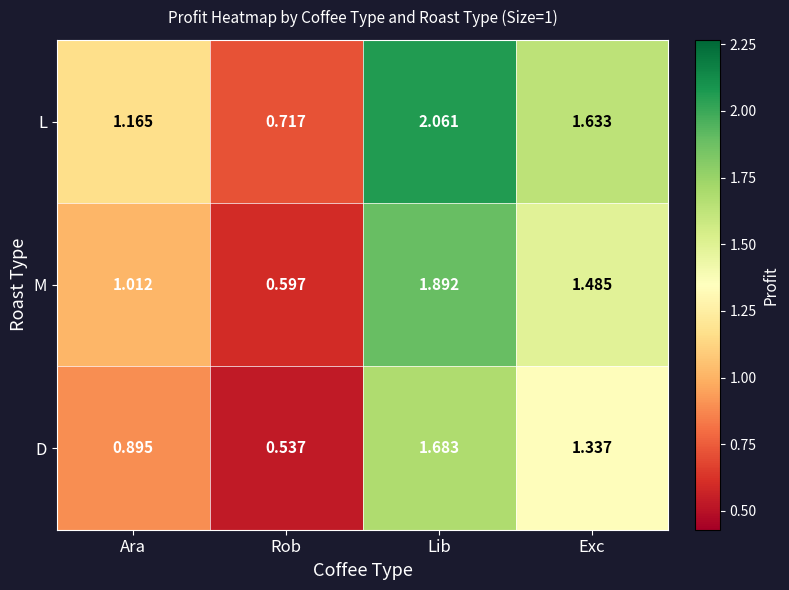

Which series changed the most between Ara and Rob?

L